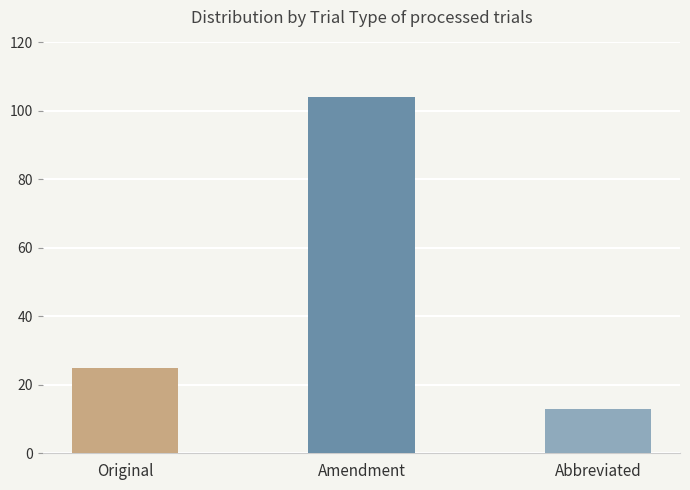

How many values are below 25?

1